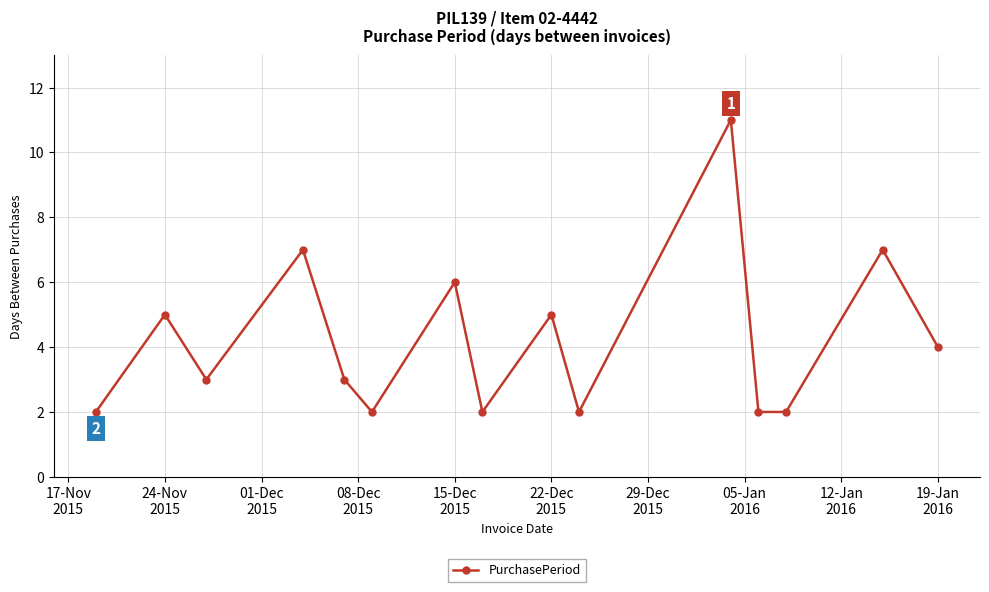

Reading left to right, extract all data points from this chart.

2	5	3	7	3	2	6	2	5	2	11	2	2	7	4